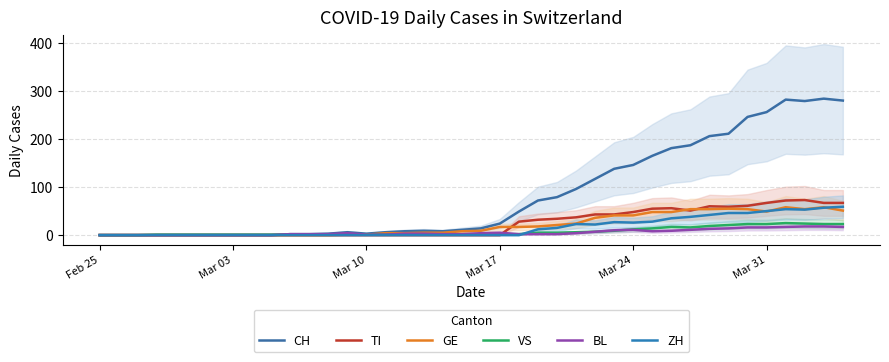

Which series has the largest total across all categories?

CH